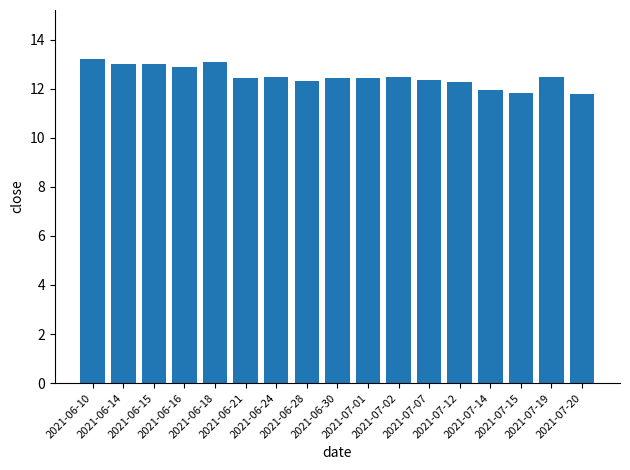

Are the bars horizontal?

No